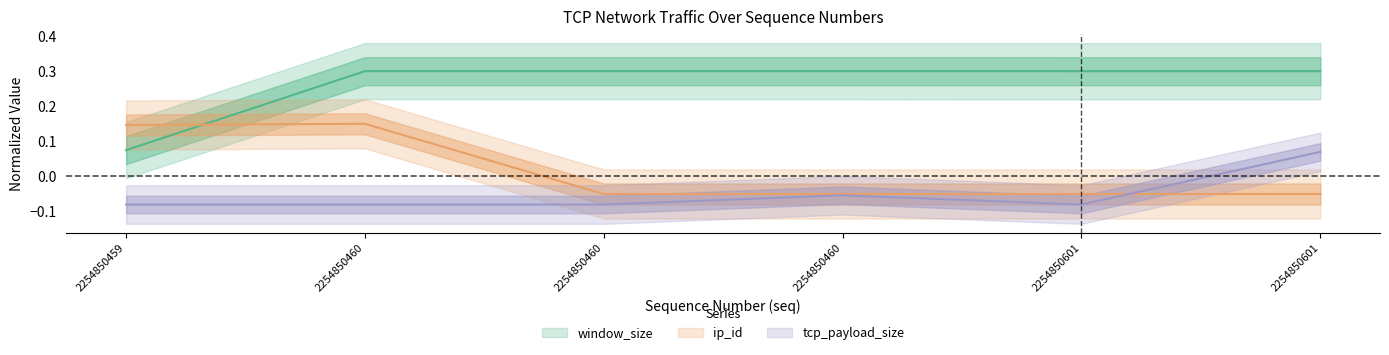

Rank the categories by window_size value from lowest to highest.

2254850459, 2254850601, 2254850601, 2254850460, 2254850460, 2254850460